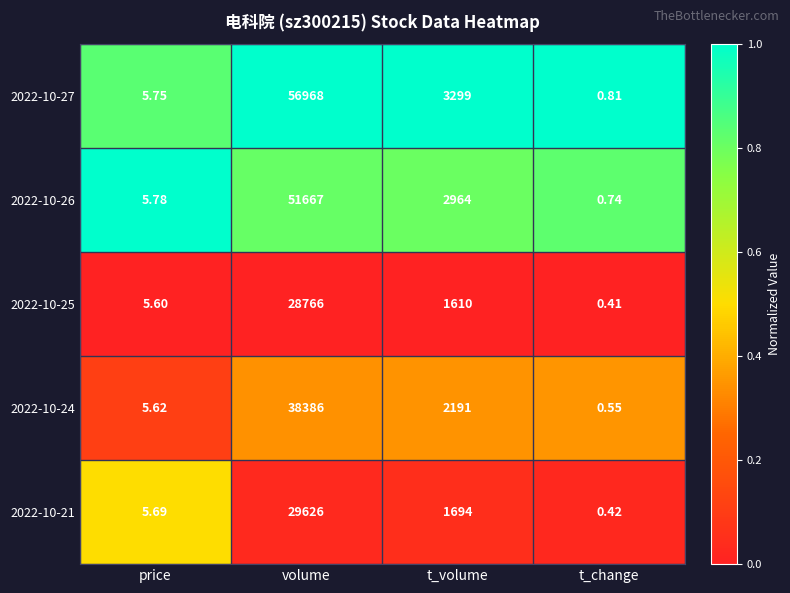

At which category is the sum across all series the highest?

volume